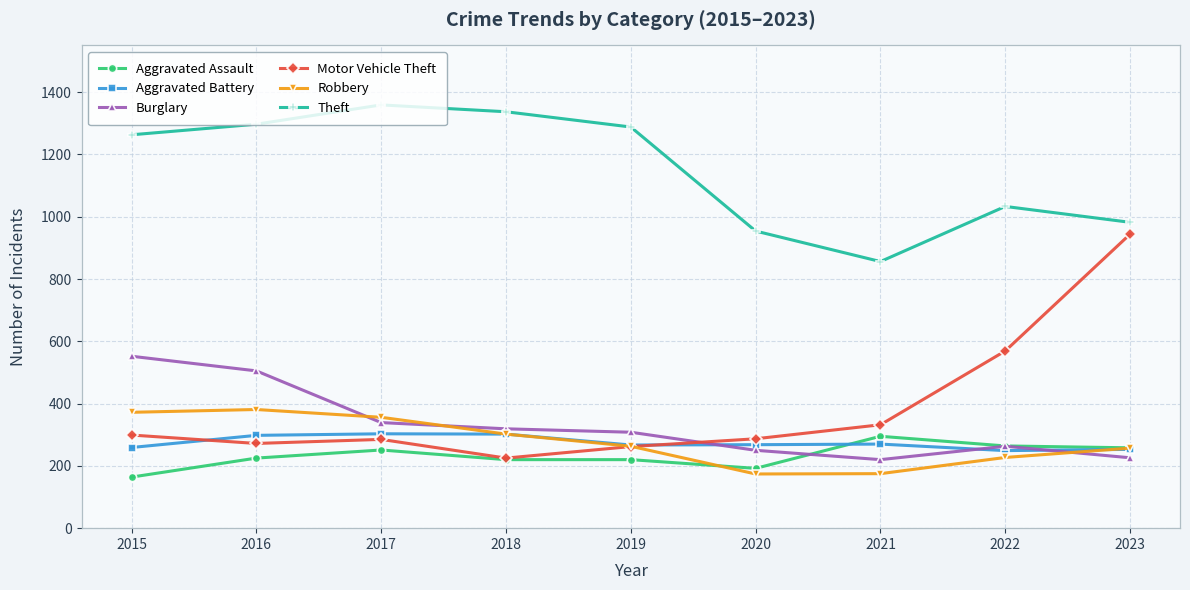

Which series changed the most between 2015 and 2021?

Theft